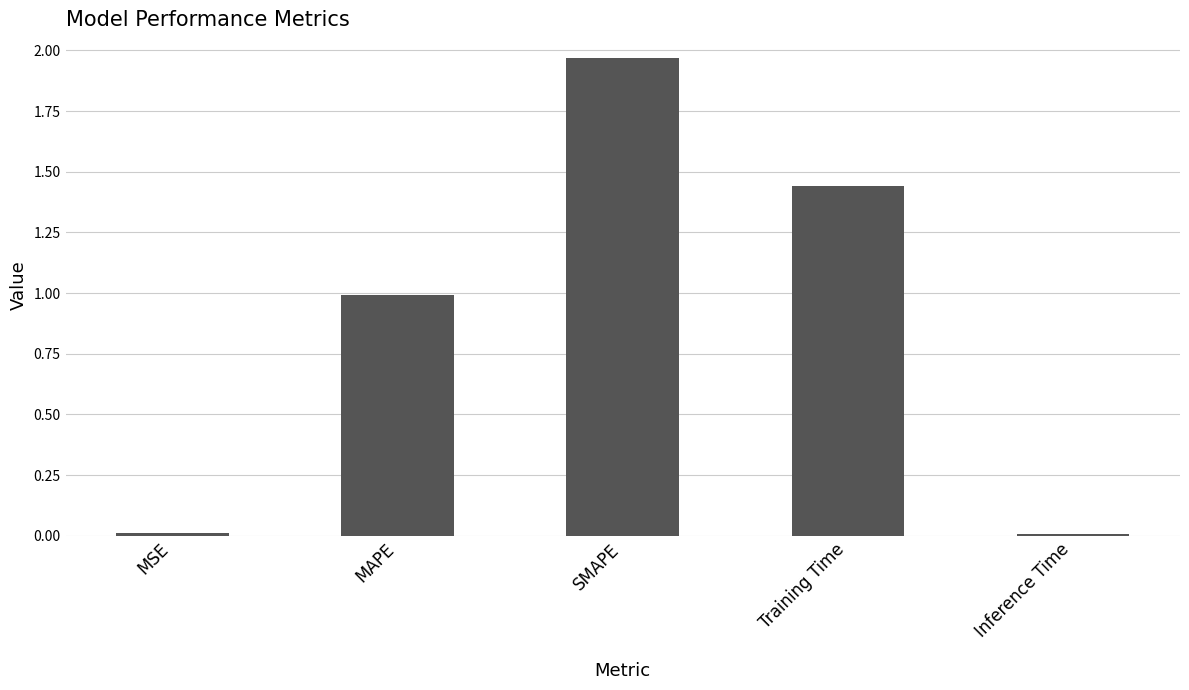

Is it true that the value at MAPE is 1.5?

False